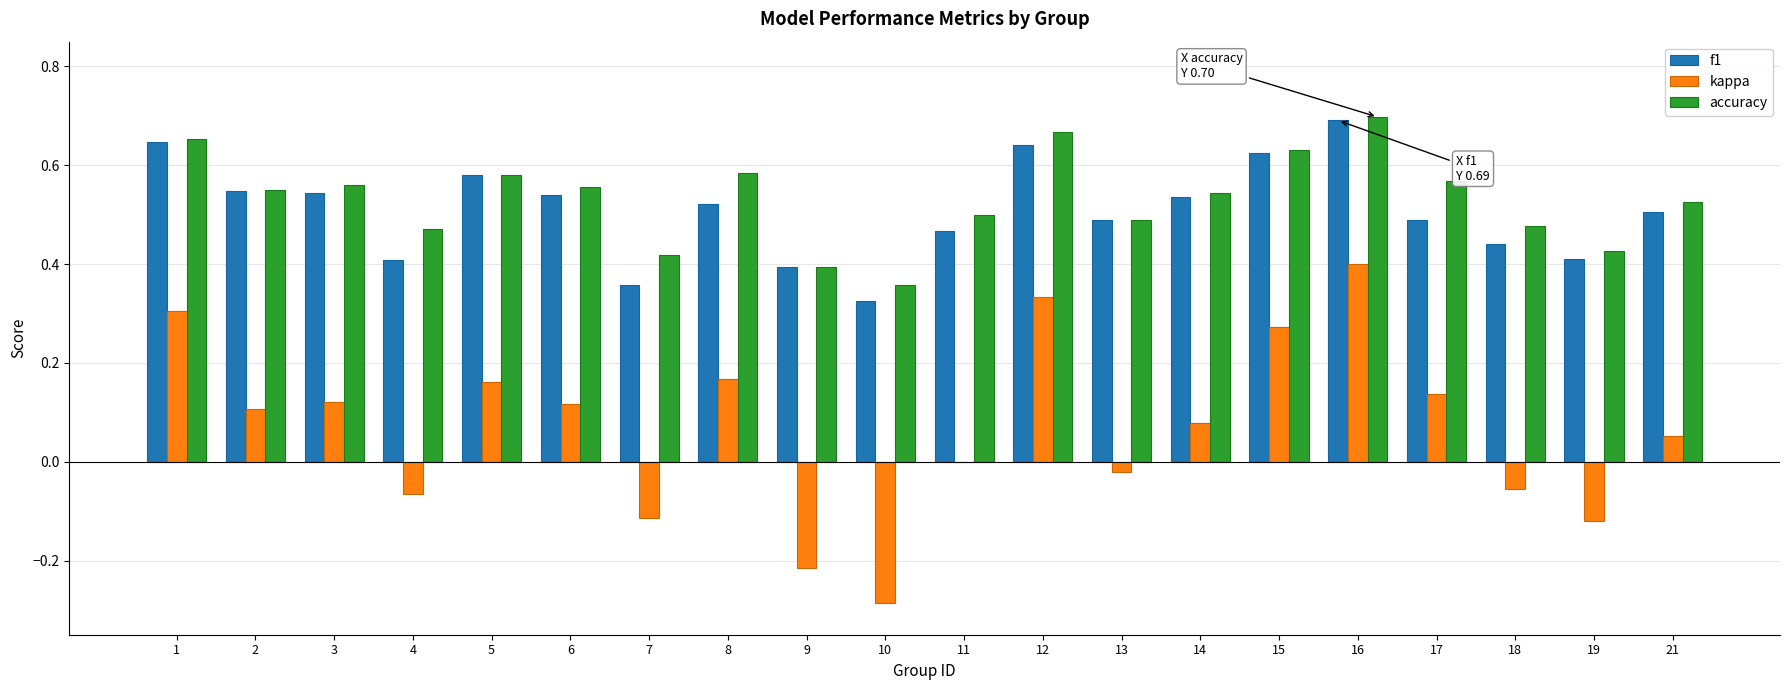

Which category has the highest value in the accuracy series?

16